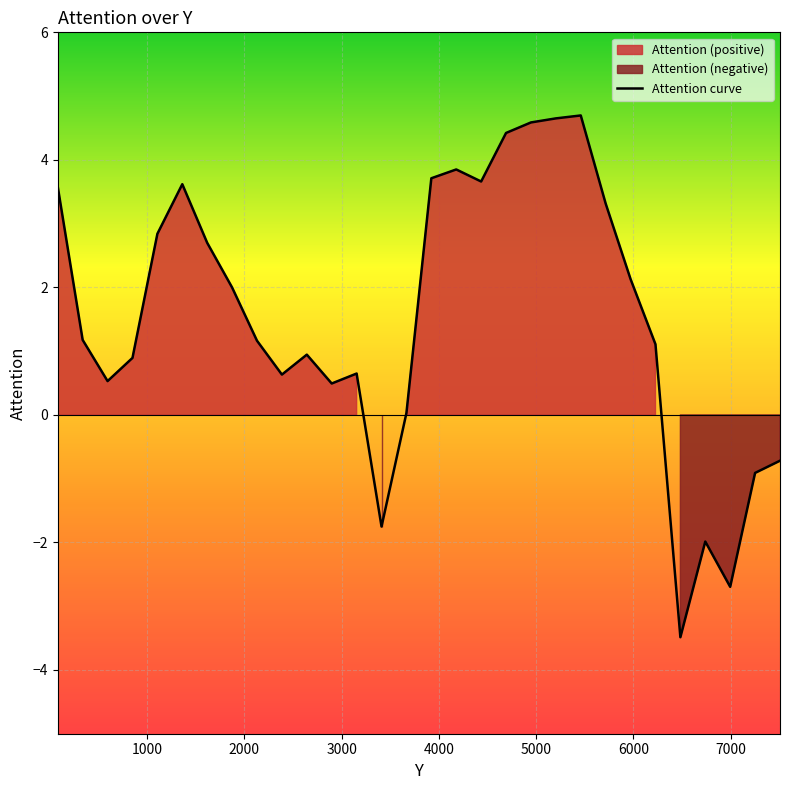

What is the average value?

1.5